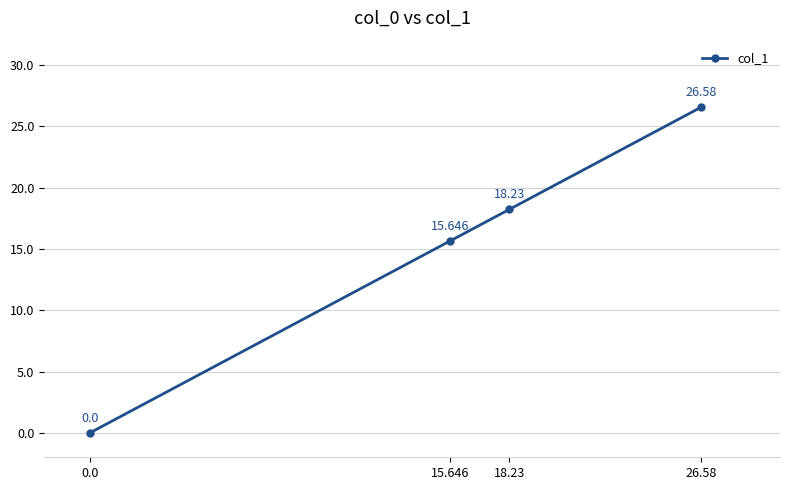

Does the chart display data point markers on the line(s)?

Yes